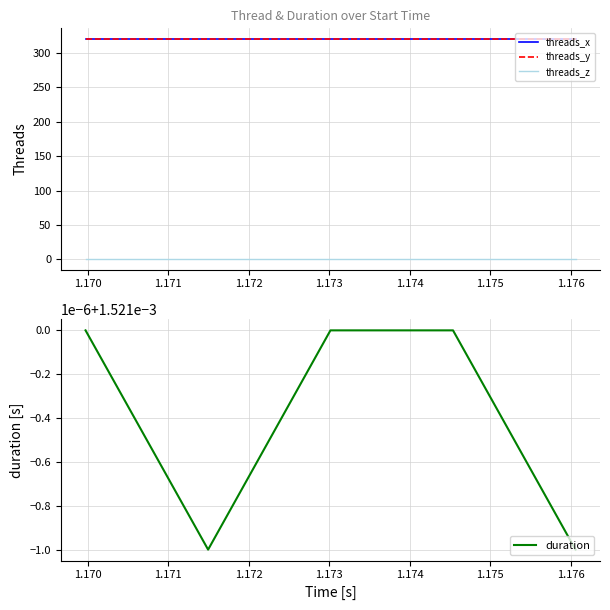

What is the approximate value of threads_y at 1.173?

320.0